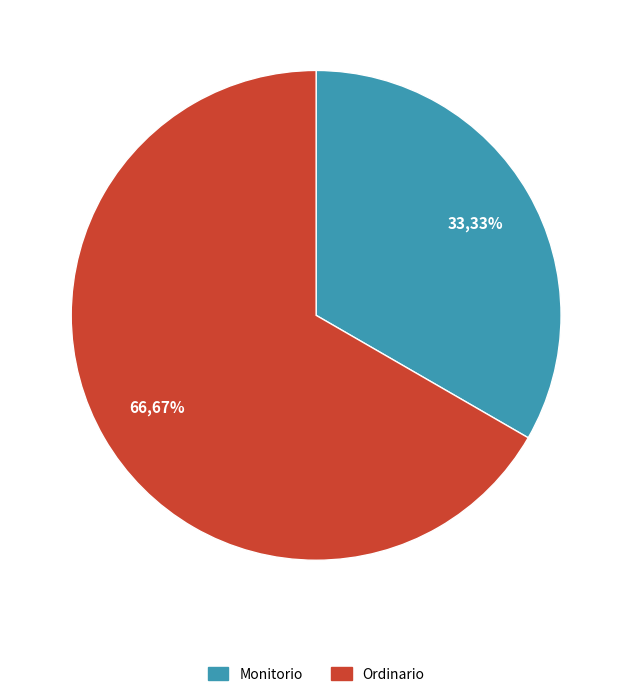

How much of the chart is everything except Ordinario?

33.3%